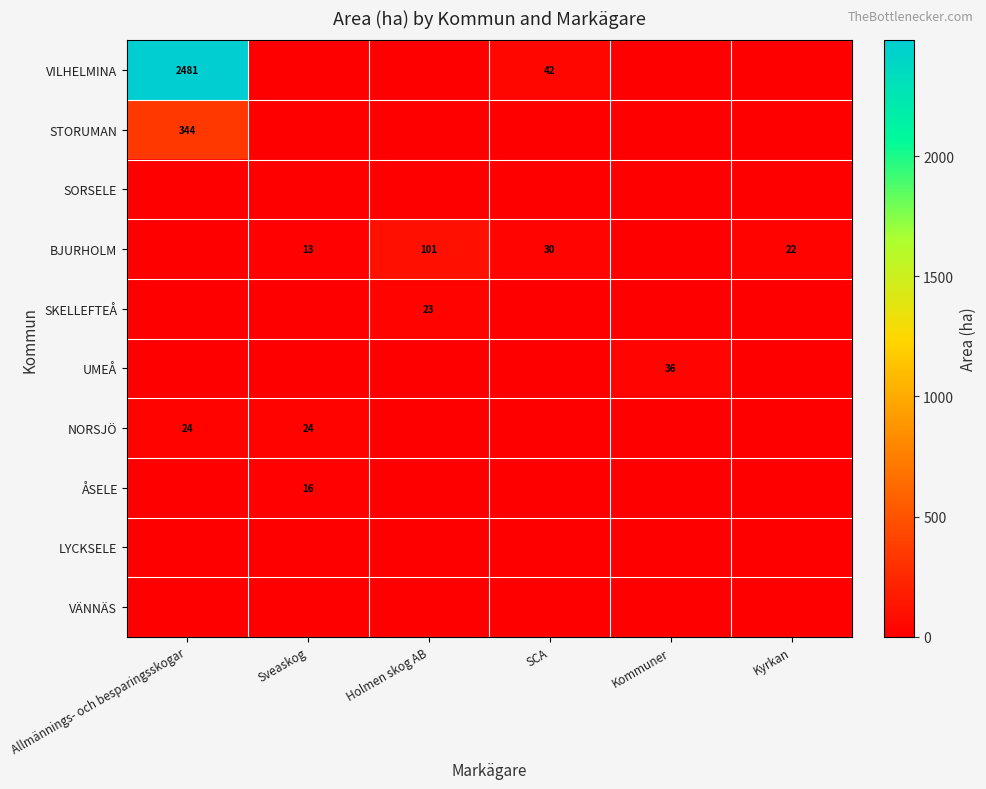

Between Allmännings- och besparingsskogar and Kyrkan, which is larger?

Allmännings- och besparingsskogar